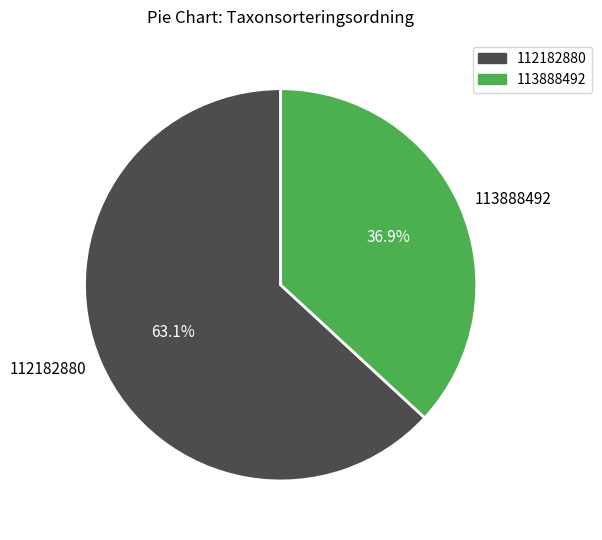

Rank the categories by value from lowest to highest.

113888492, 112182880